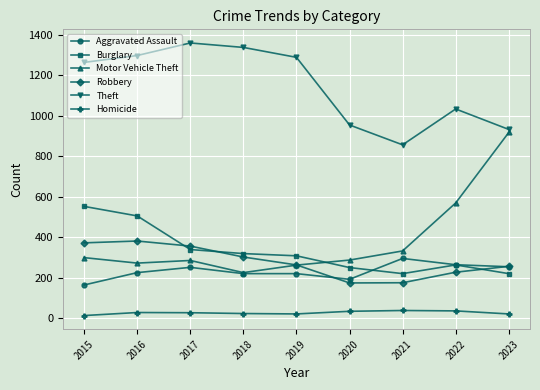

Between 2020 and 2022, which series saw the biggest shift?

Motor Vehicle Theft